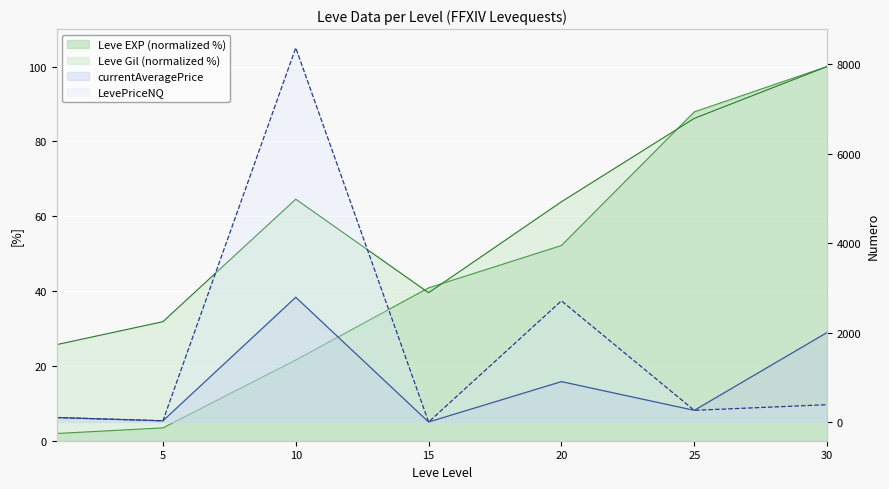

What value does the currentAveragePrice series have at 1?

100.0